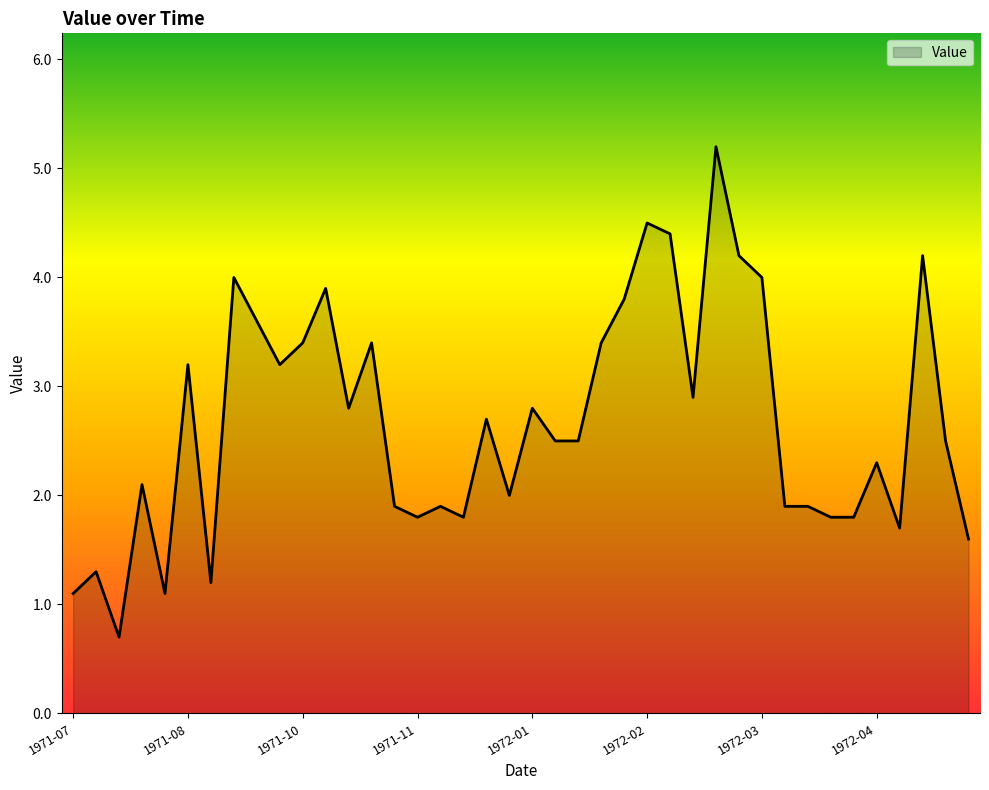

What is the smallest value displayed?

0.7